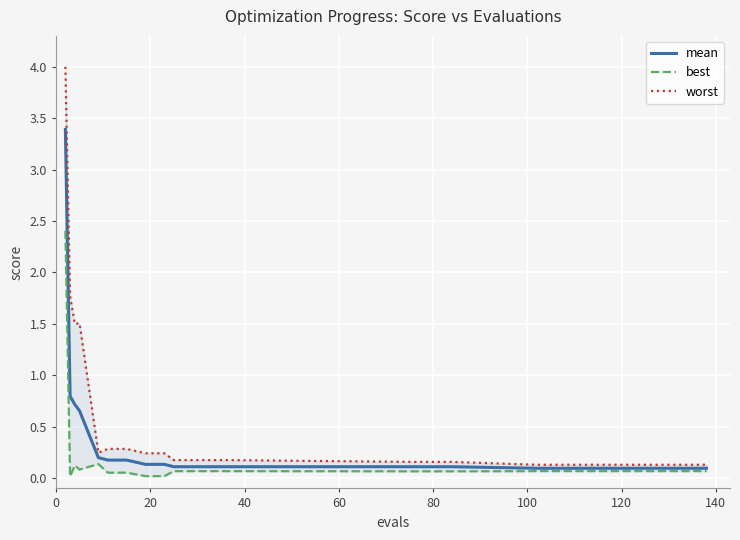

How many interior local peaks does the best series have?

2